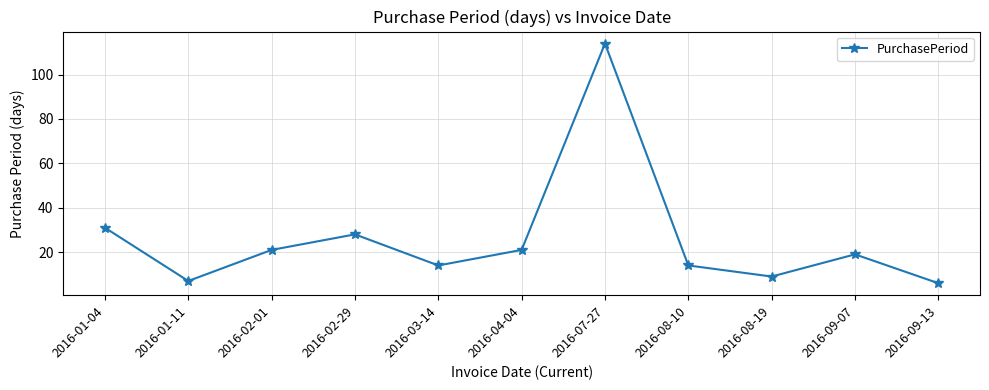

Count the number of categories in the chart.

11